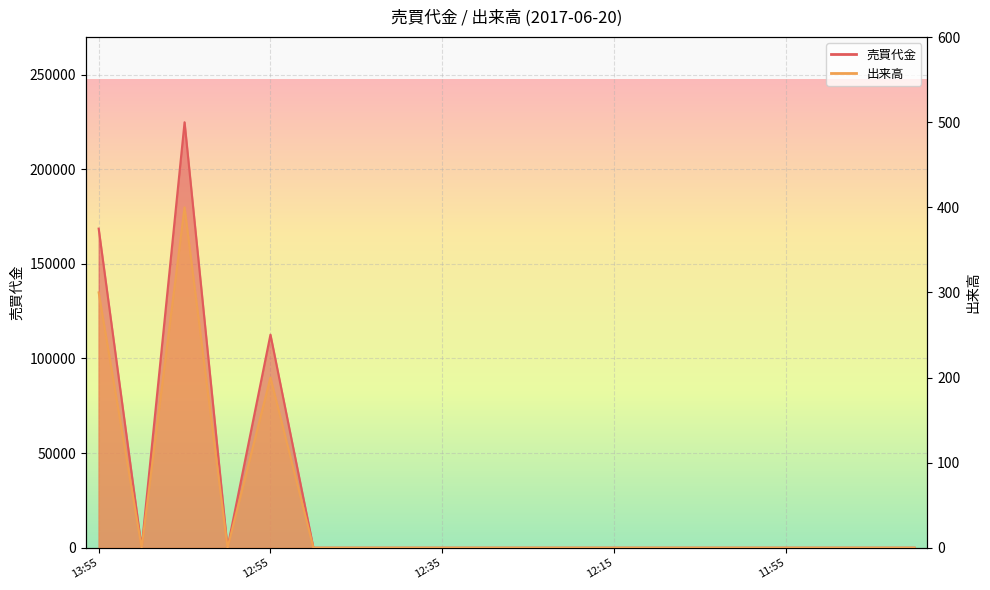

True or false: 出来高 has a value of 0 at 12:00.

True